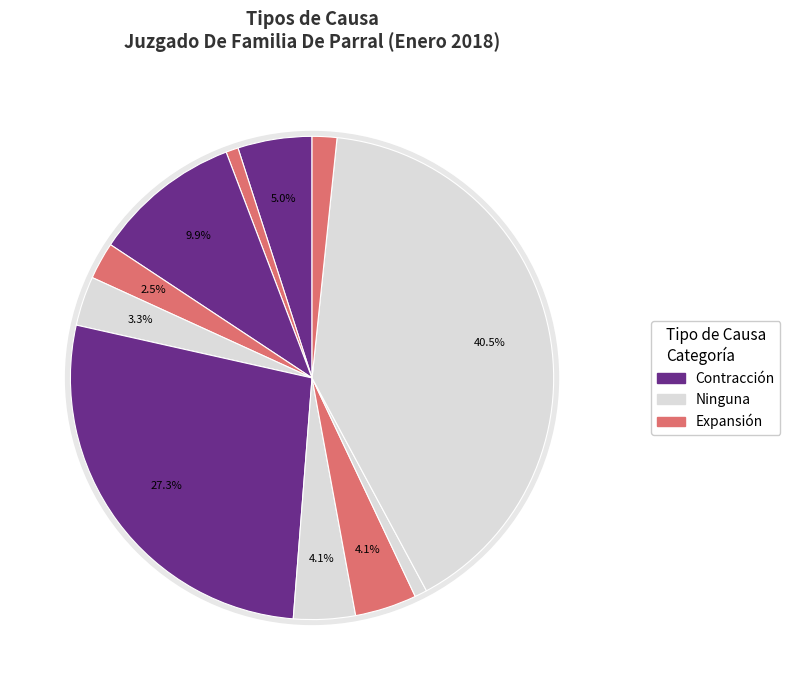

Count the number of slices in the pie.

11